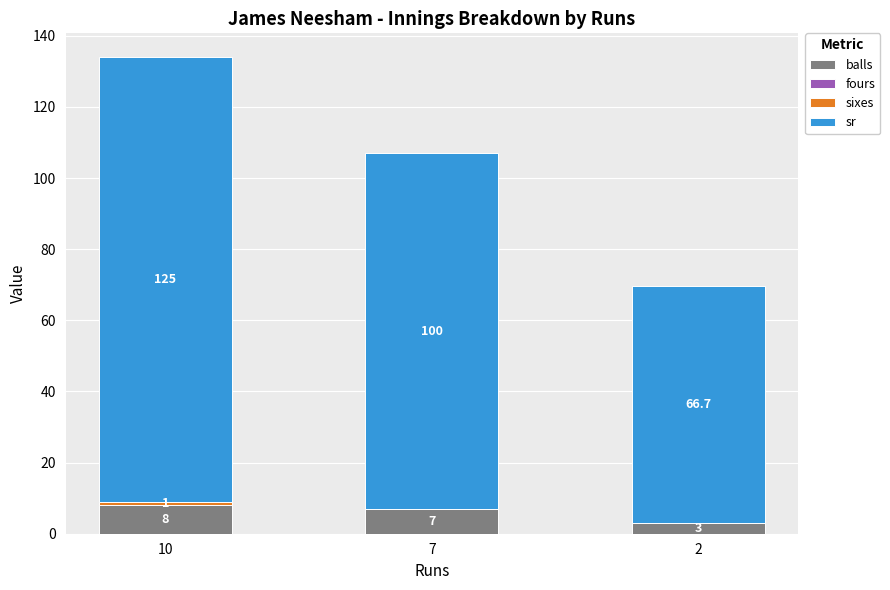

At which label does balls reach its peak?

10